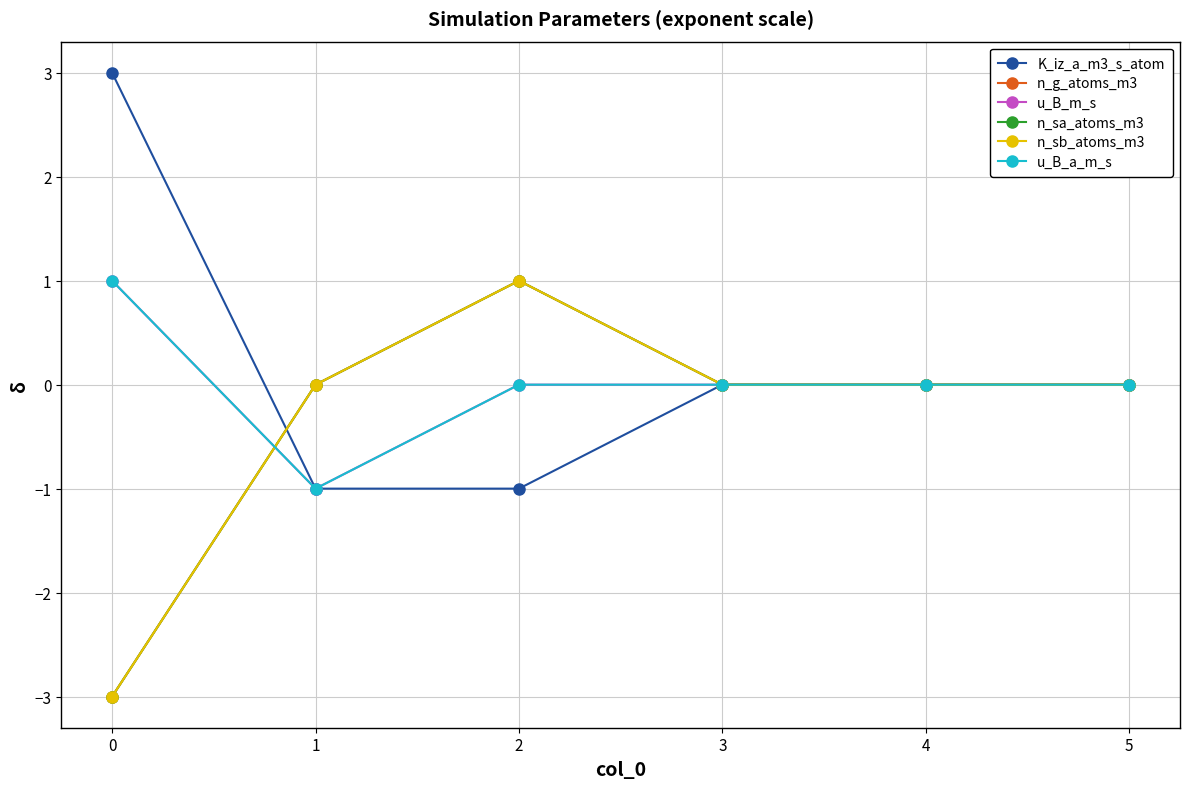

Reading left to right, extract all data points from this chart.

K_iz_a_m3_s_atom: 3	-1	-1	0	0	0
n_g_atoms_m3: -3	0	1	0	0	0
u_B_m_s: 1	-1	0	0	0	0
n_sa_atoms_m3: -3	0	1	0	0	0
n_sb_atoms_m3: -3	0	1	0	0	0
u_B_a_m_s: 1	-1	0	0	0	0